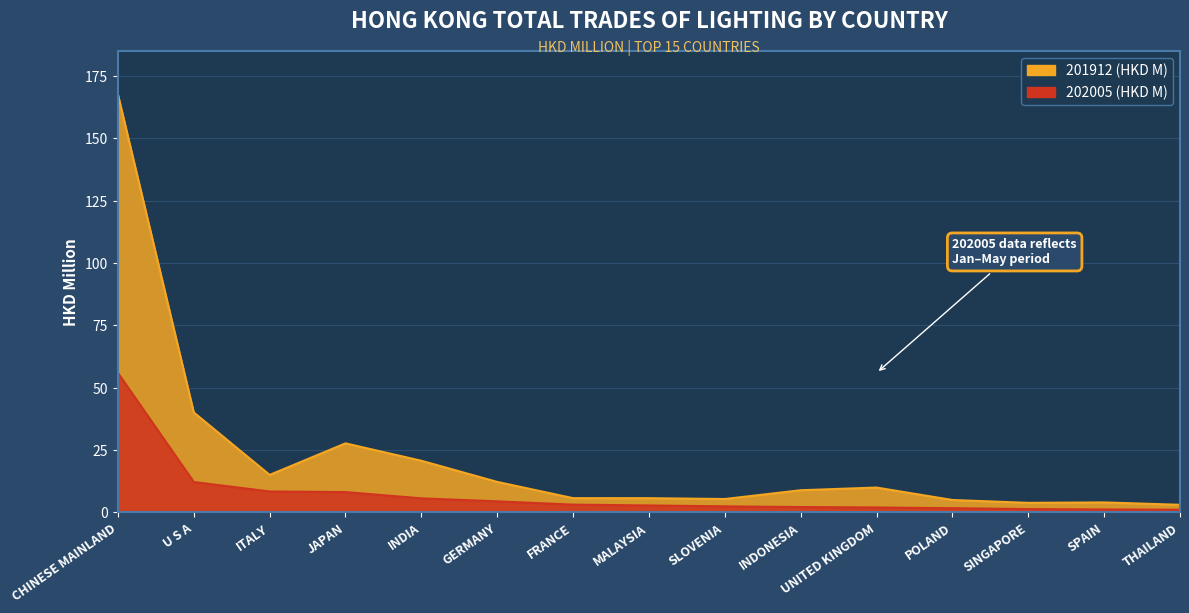

What is the difference between the highest and lowest values at UNITED KINGDOM?

8.0